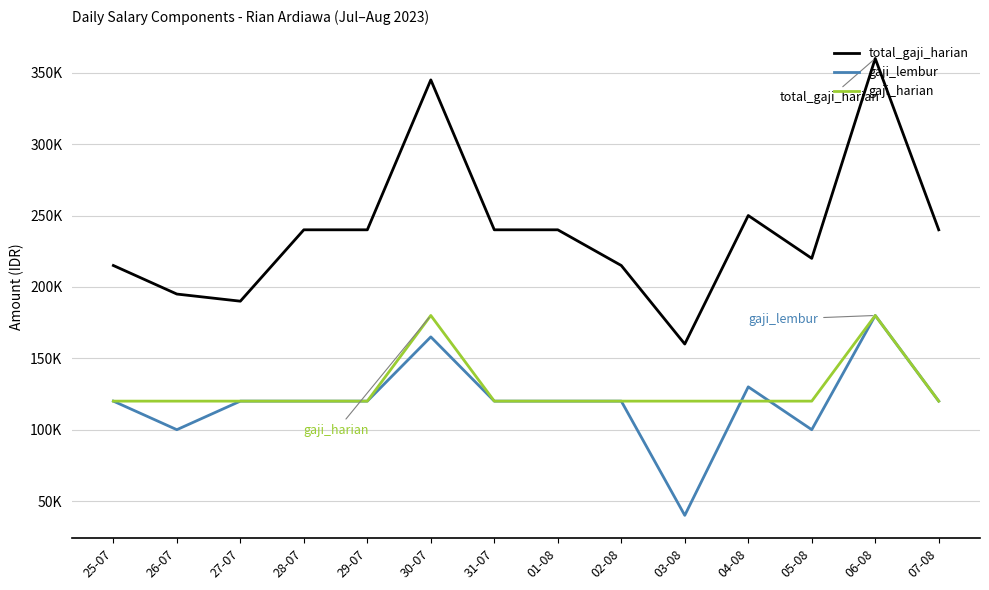

Which category has the lowest value in the gaji_lembur series?

03-08